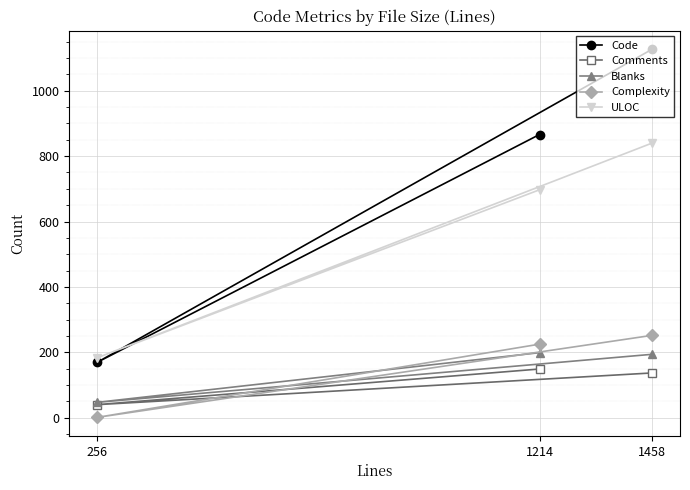

What is the minimum value shown in the chart?

1